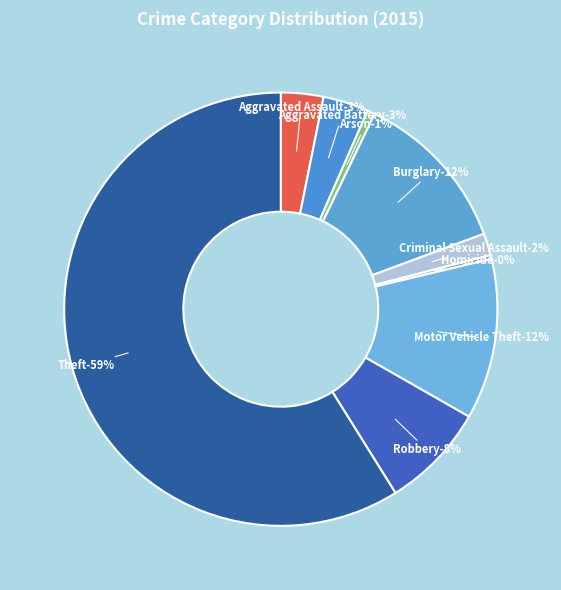

Which slice is the largest?

Theft